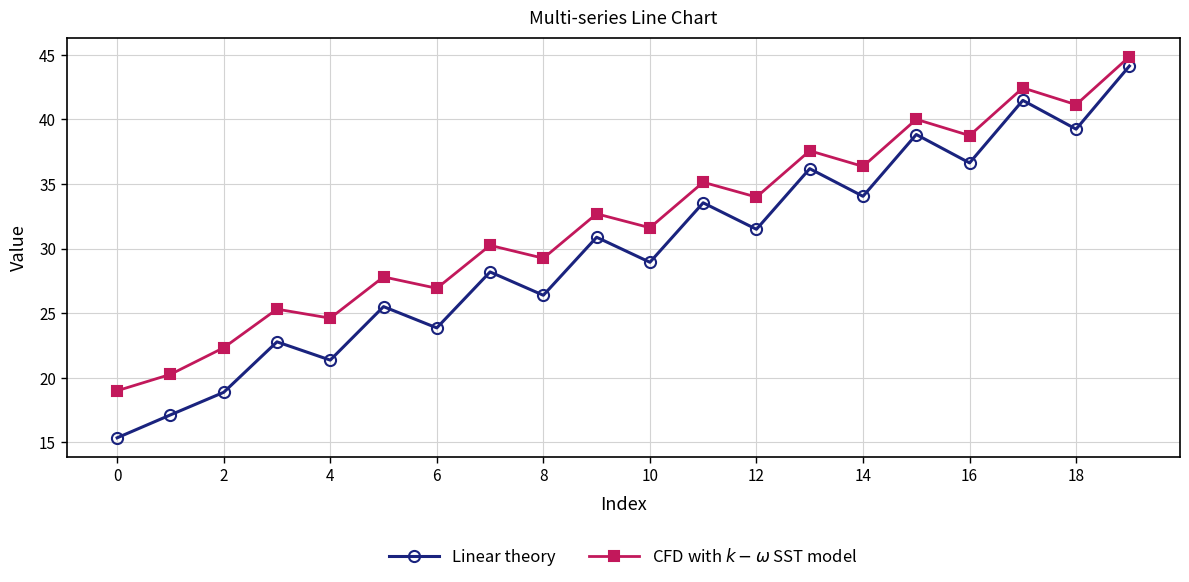

How many categories are shown in the chart?

20